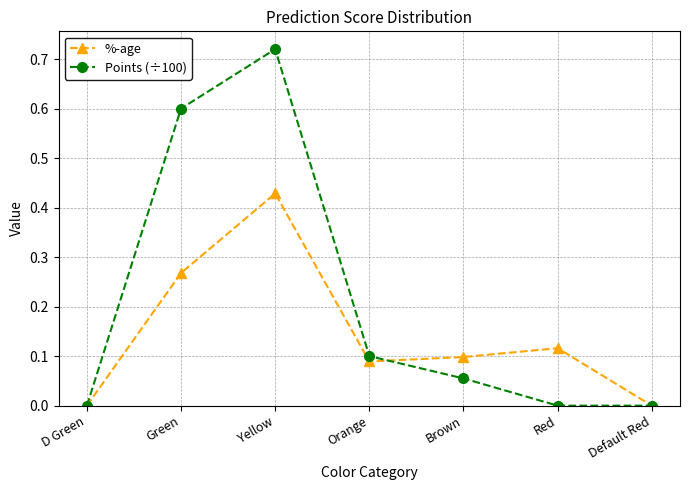

At which category does Points (÷100) reach its first local peak?

Yellow